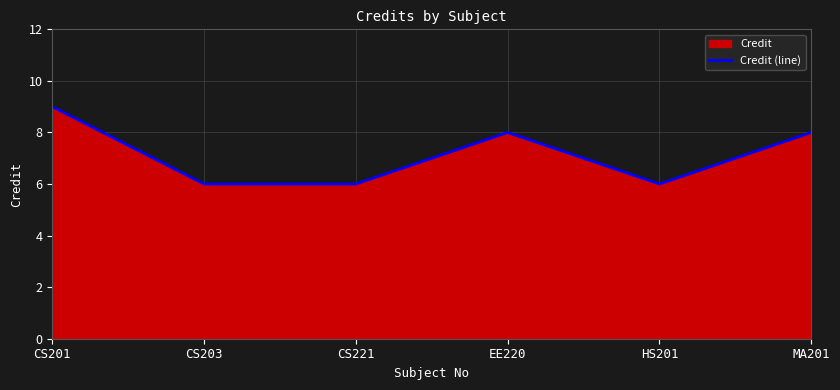

Between CS201 and CS203, which is larger?

CS201